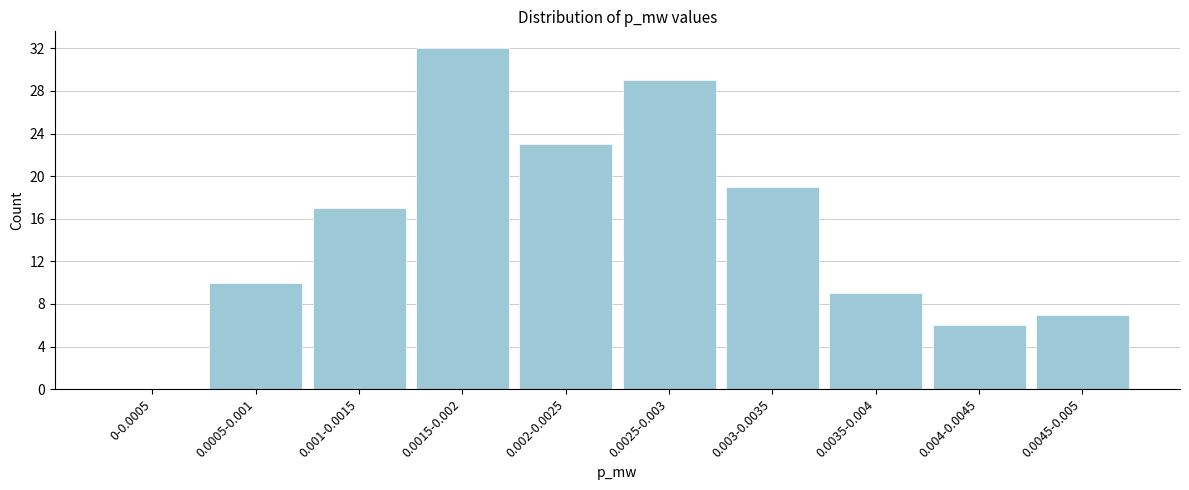

Reading left to right, extract all data points from this chart.

0-0.0005=0	0.0005-0.001=10	0.001-0.0015=17	0.0015-0.002=32	0.002-0.0025=23	0.0025-0.003=29	0.003-0.0035=19	0.0035-0.004=9	0.004-0.0045=6	0.0045-0.005=7